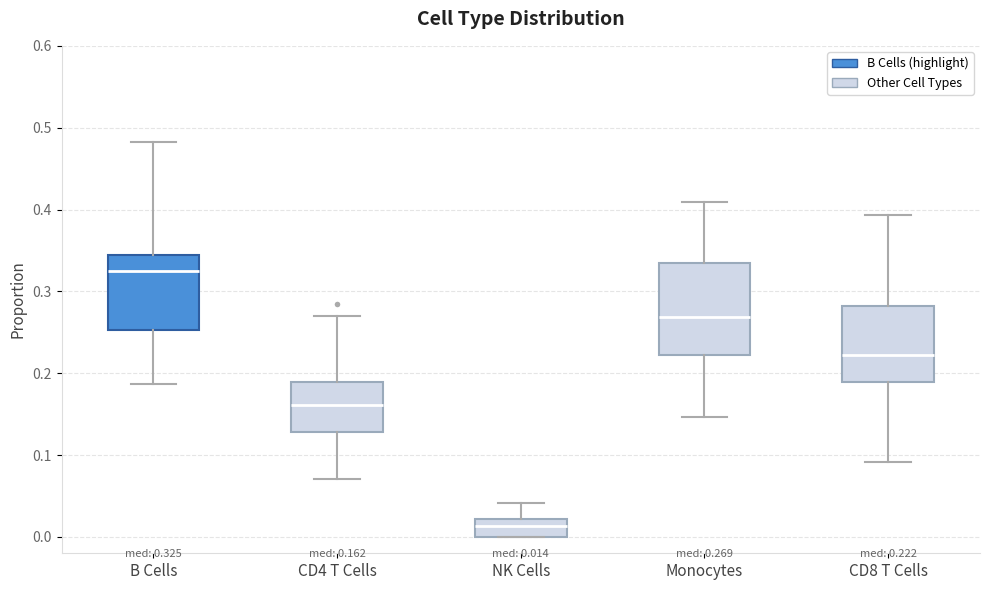

Comparing the boxes themselves (not the whiskers), which one is the tallest?

Monocytes